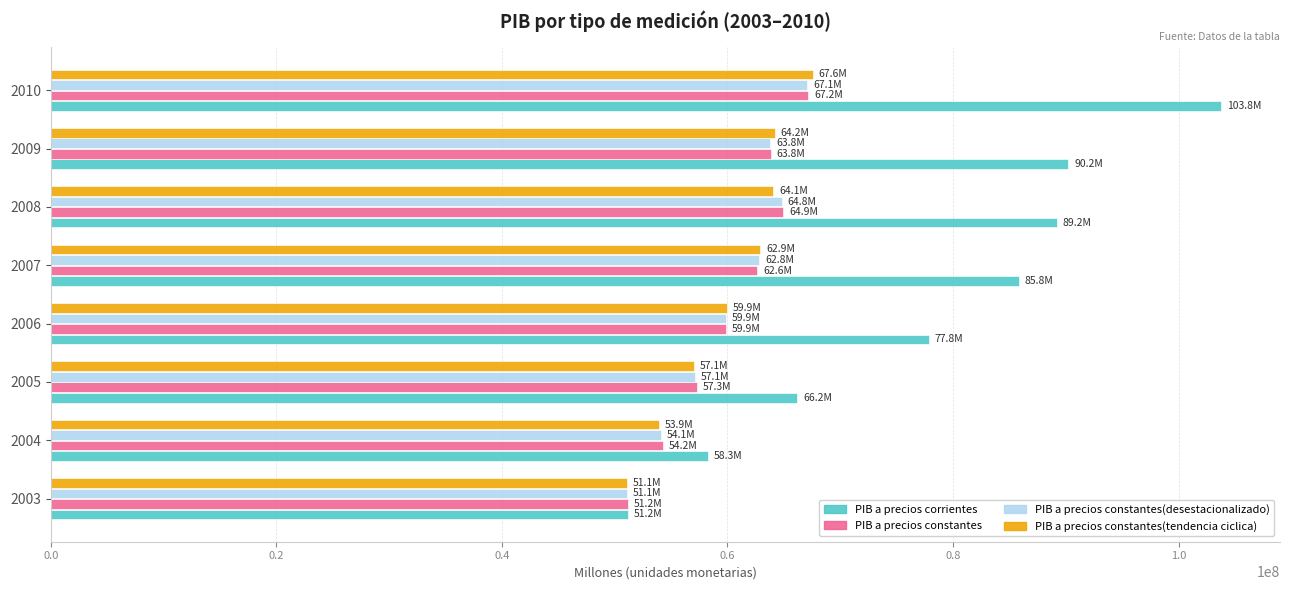

Which series has the largest range (max minus min)?

PIB a precios corrientes